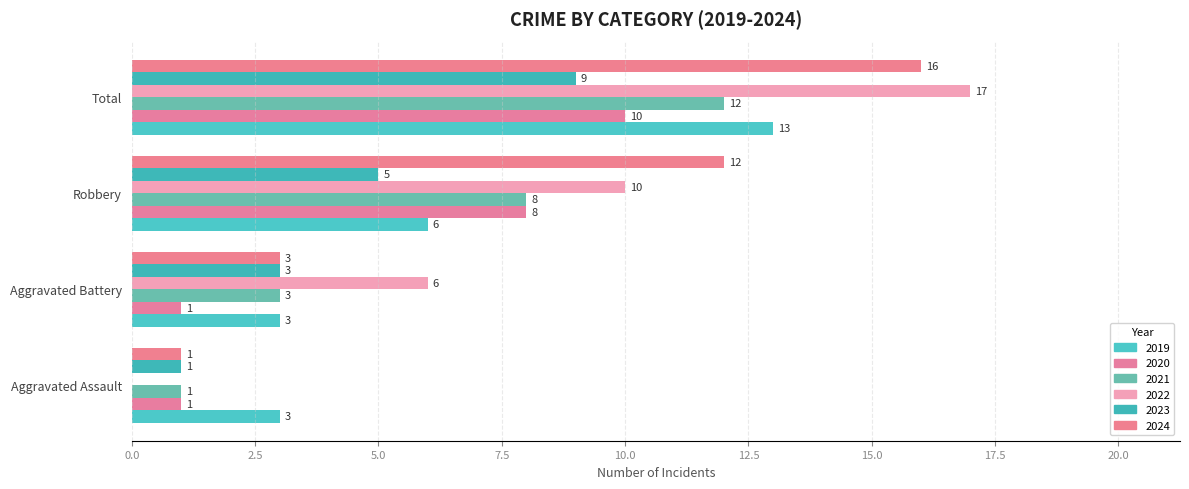

Which series changed the most between Aggravated Assault and Total?

2022